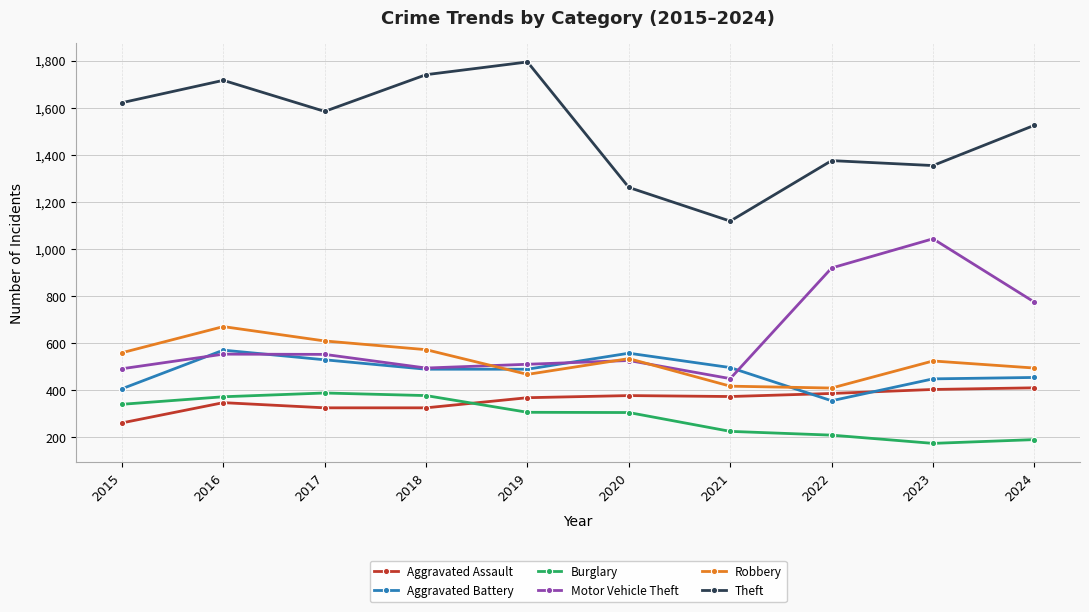

At 2021, list the series in order from largest to smallest.

Theft, Aggravated Battery, Motor Vehicle Theft, Robbery, Aggravated Assault, Burglary